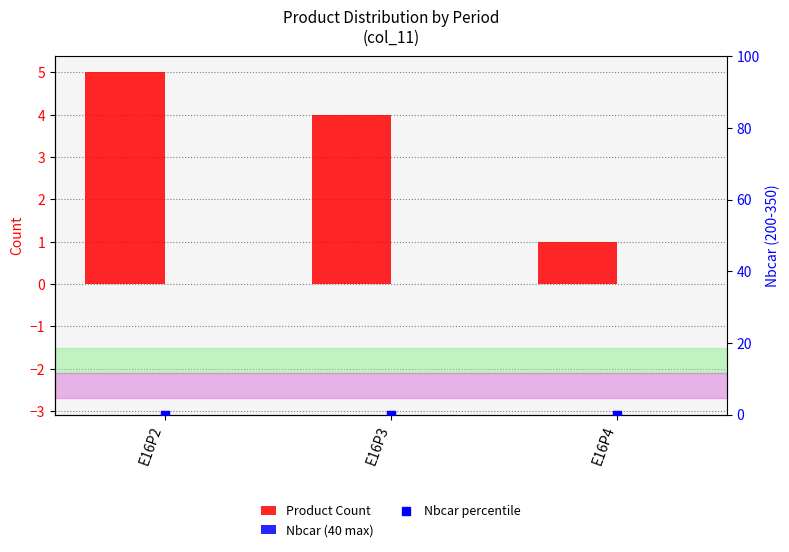

Is the value of Product Count at E16P2 greater than the value of Nbcar percentile at E16P2?

Yes